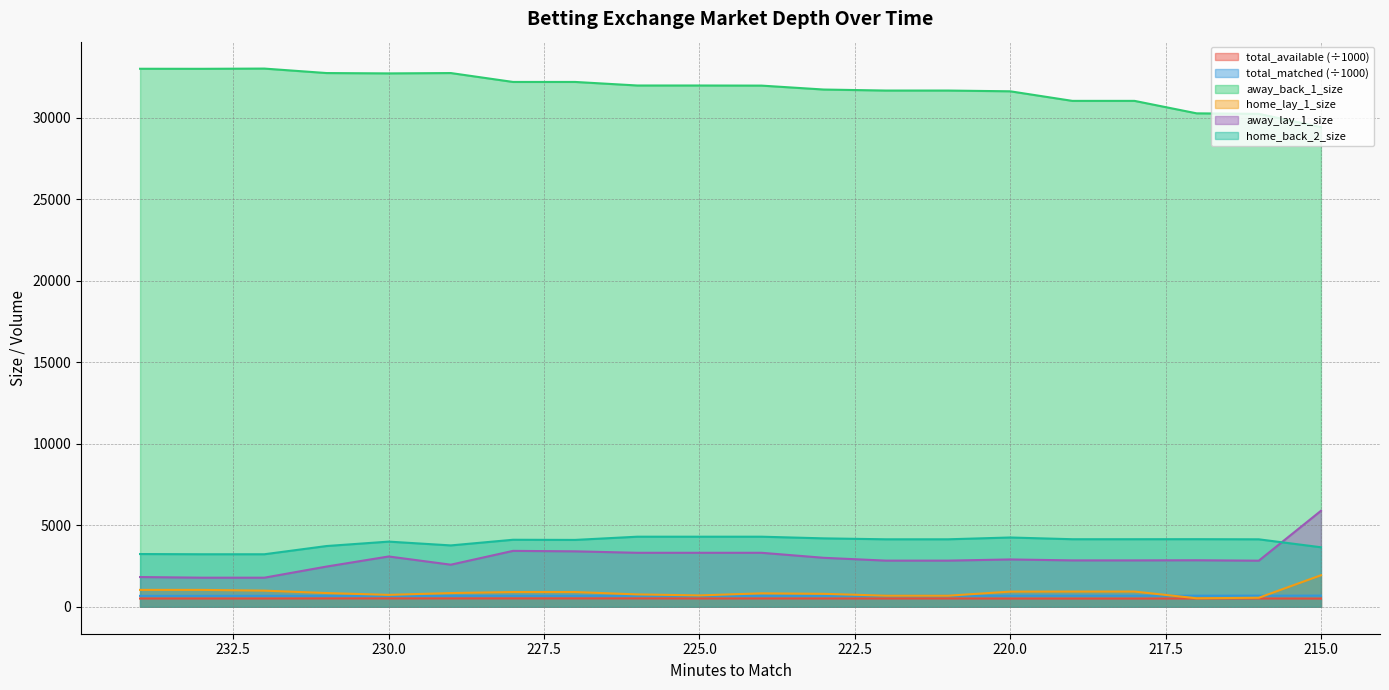

True or false: total_available and total_matched intersect in this chart.

False